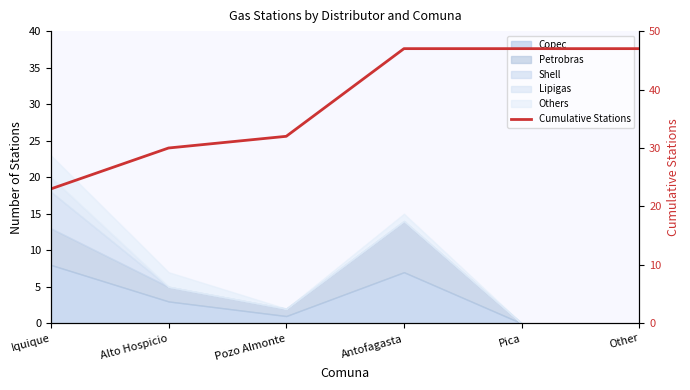

What is the difference between the second highest and minimum values?

24